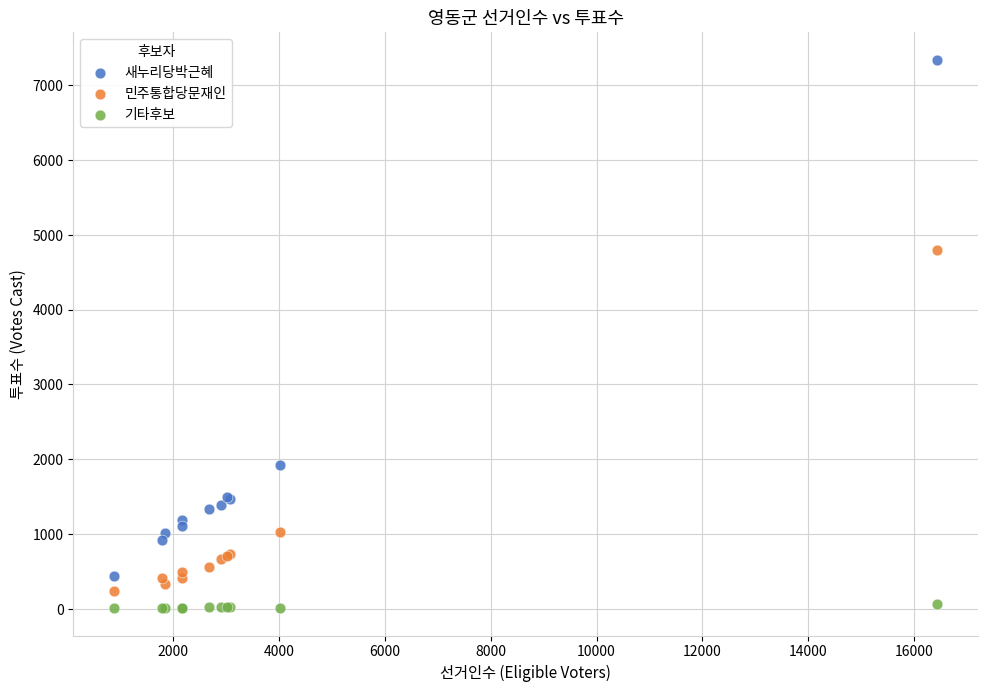

Which series contains the highest Y value?

새누리당박근혜